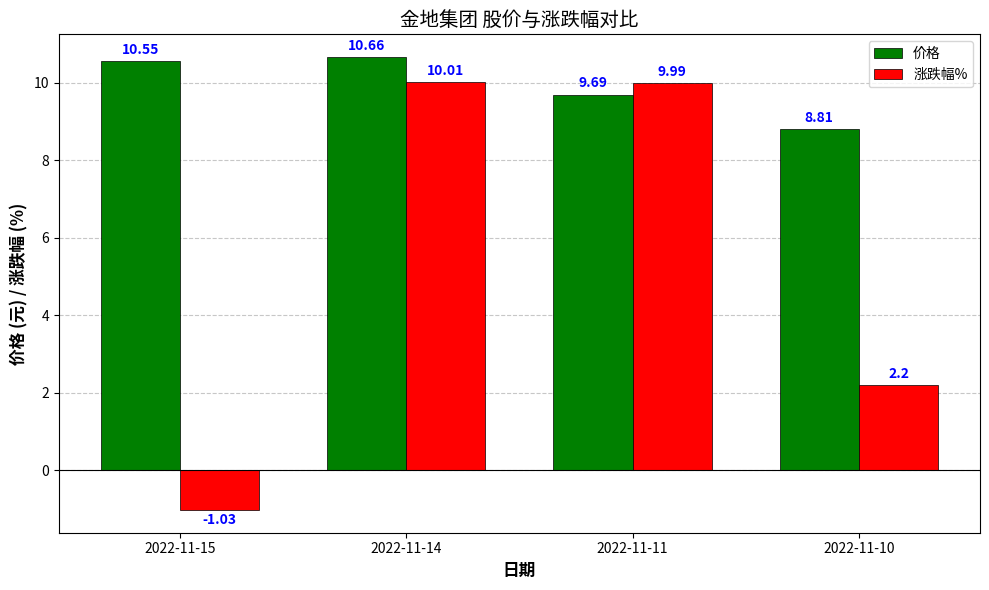

Which series has the widest spread of values?

涨跌幅%